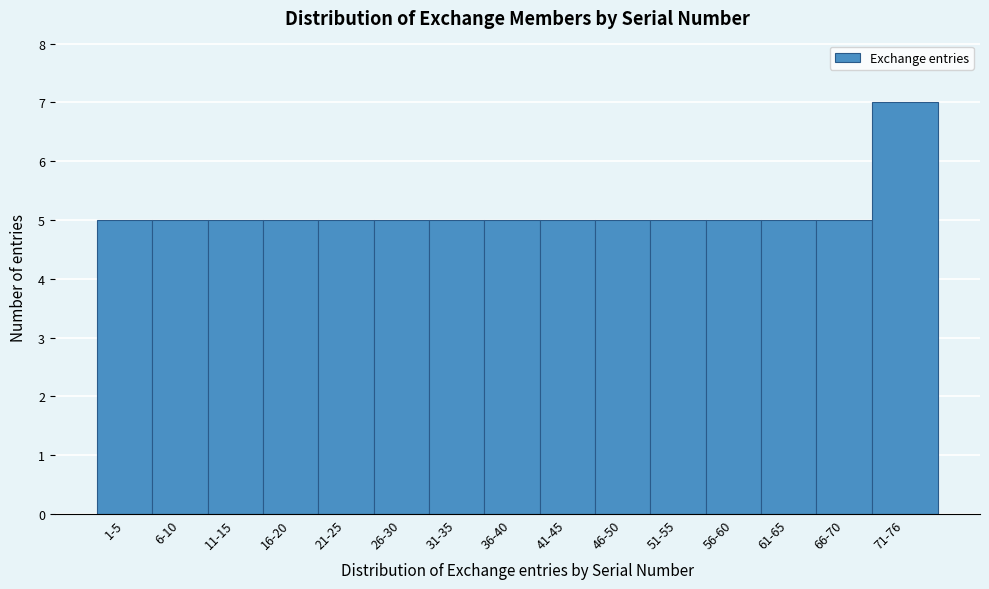

Reading left to right, list all the values displayed in this chart.

5	5	5	5	5	5	5	5	5	5	5	5	5	5	7